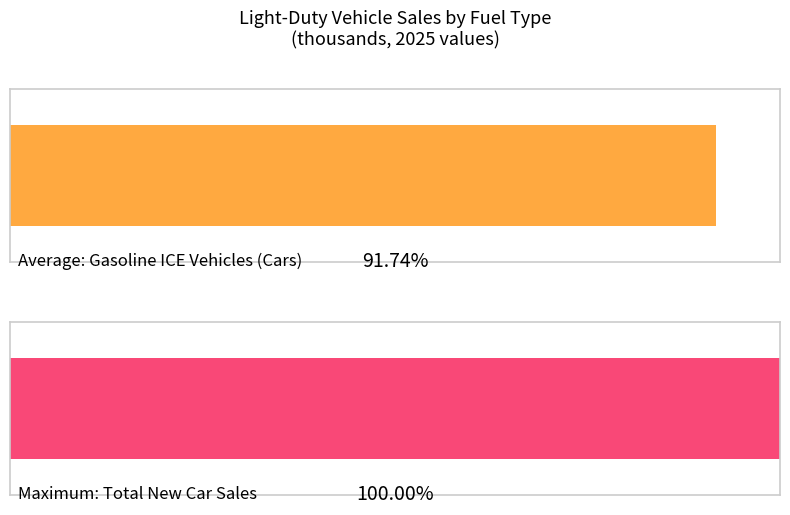

At which category does the chart reach its peak across all series?

2025